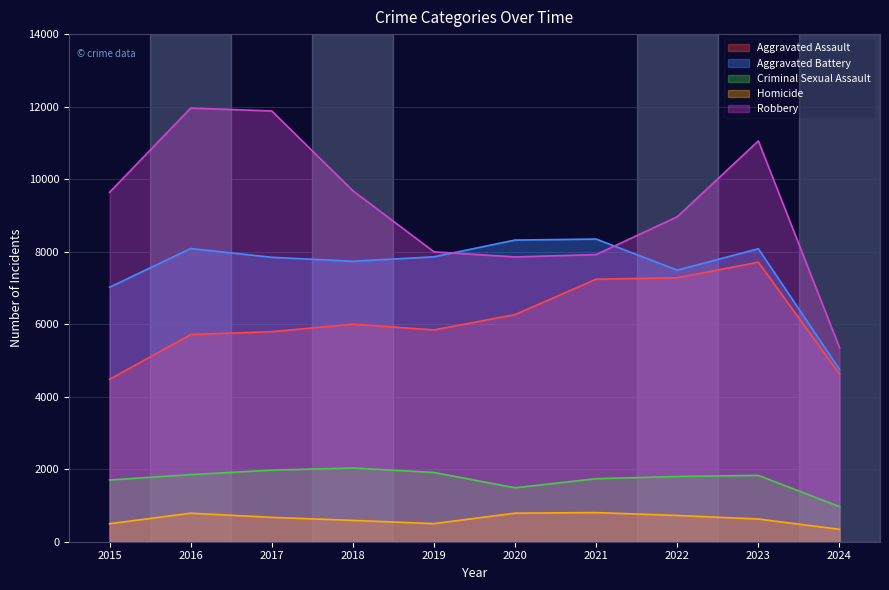

At which category does Aggravated Assault reach its first local peak?

2018